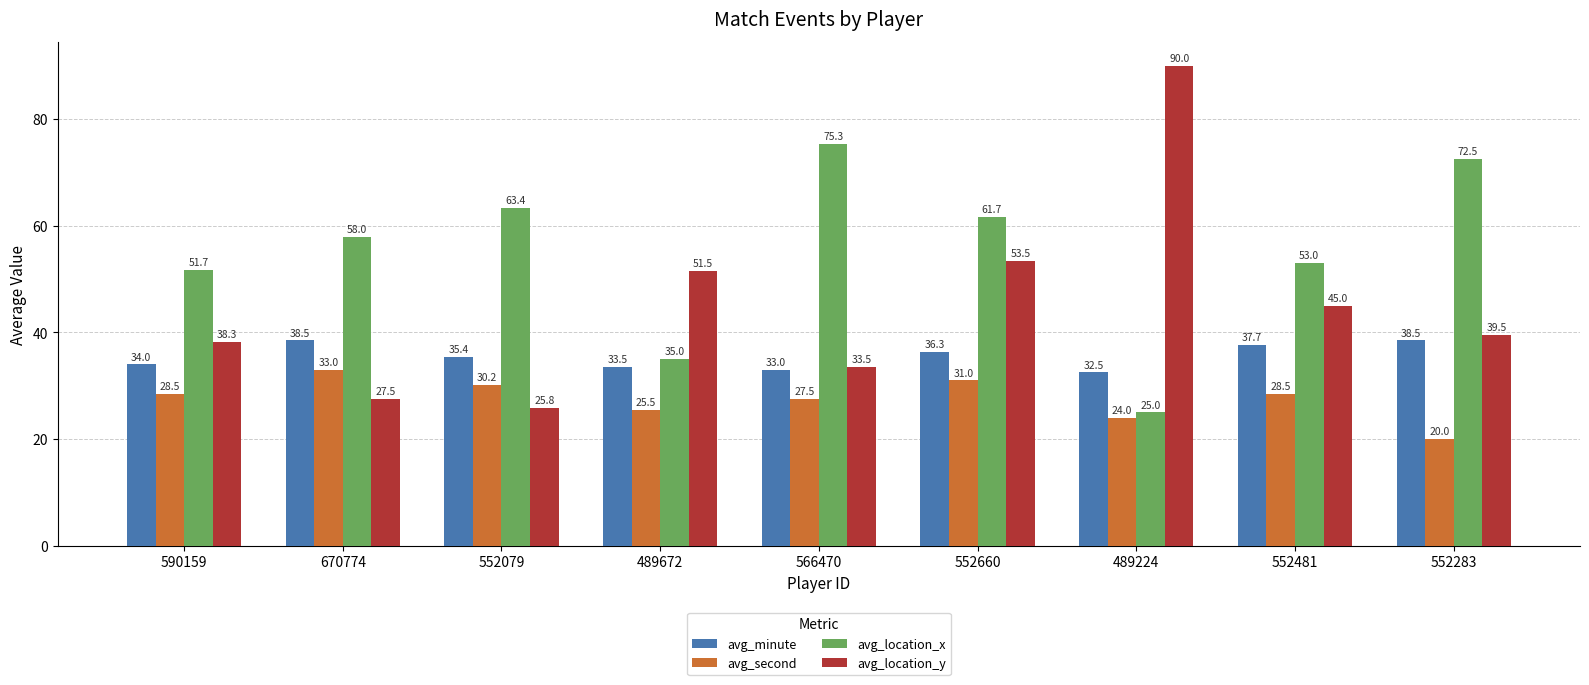

The avg_location_x series shows 34.7 at 489224. True or false?

False